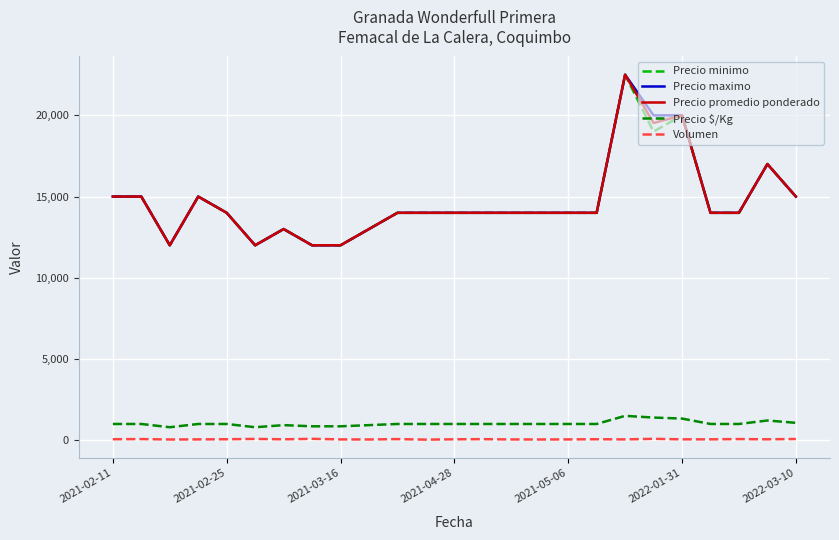

What is the maximum value shown in the chart?

22500